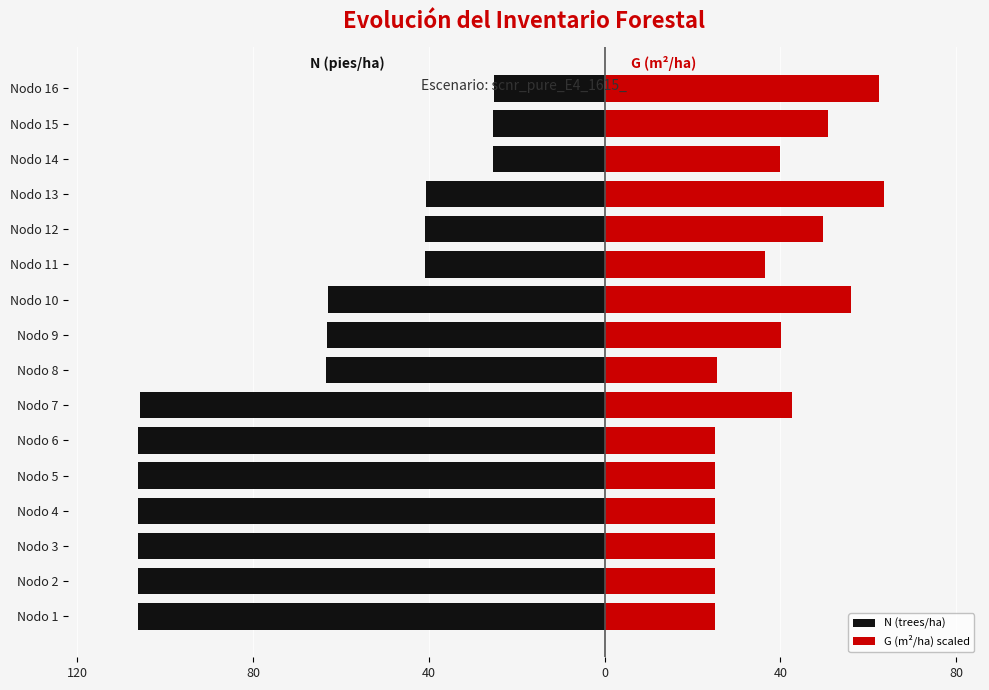

What is the sum of all G (m²/ha) scaled values?

617.9